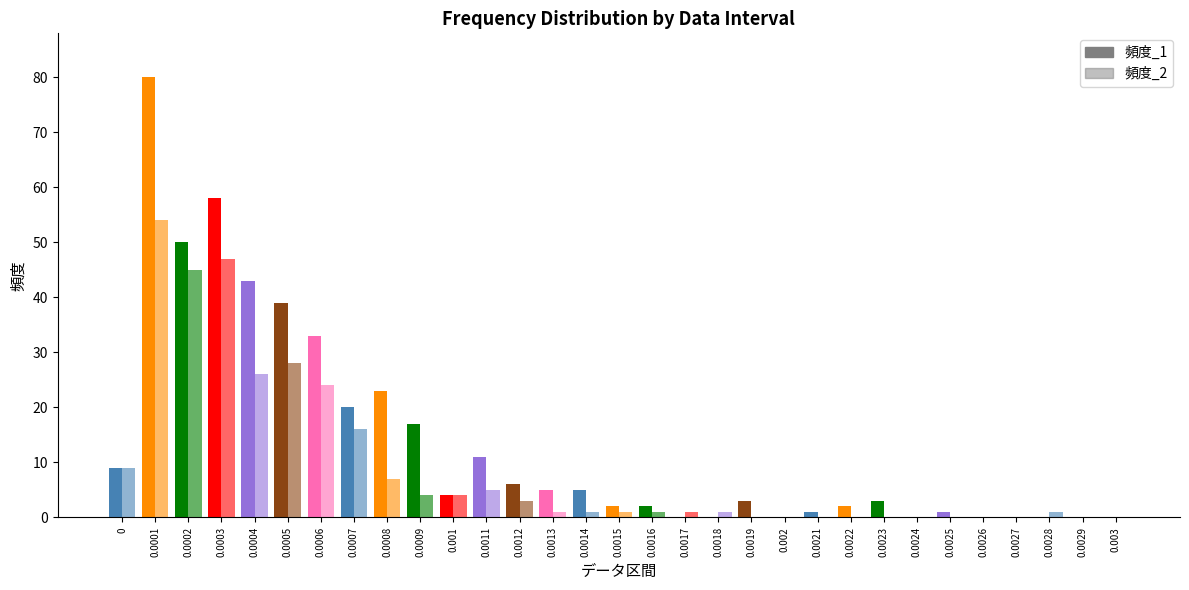

Which series has the largest range (max minus min)?

頻度_1